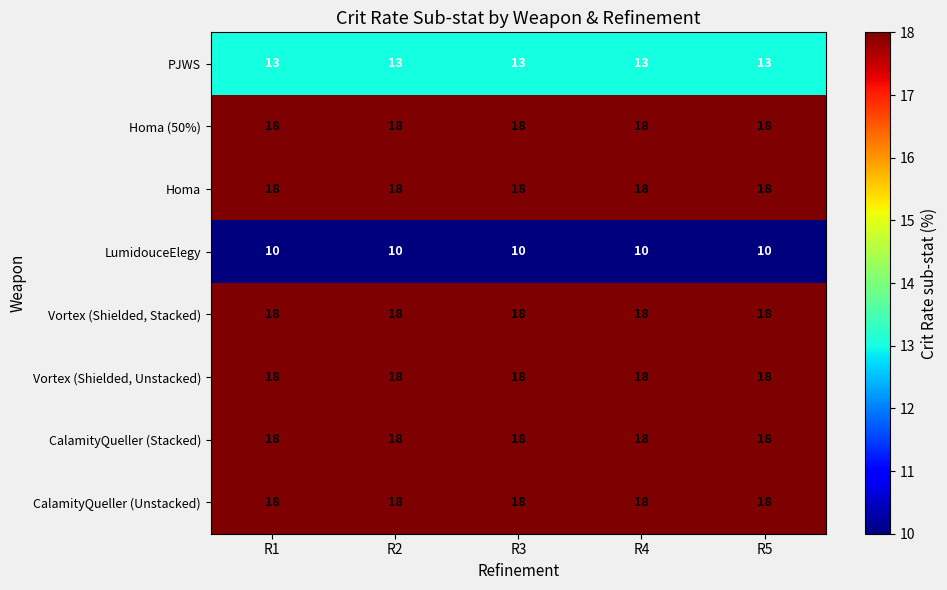

What is the approximate value of LumidouceElegy at R1?

10